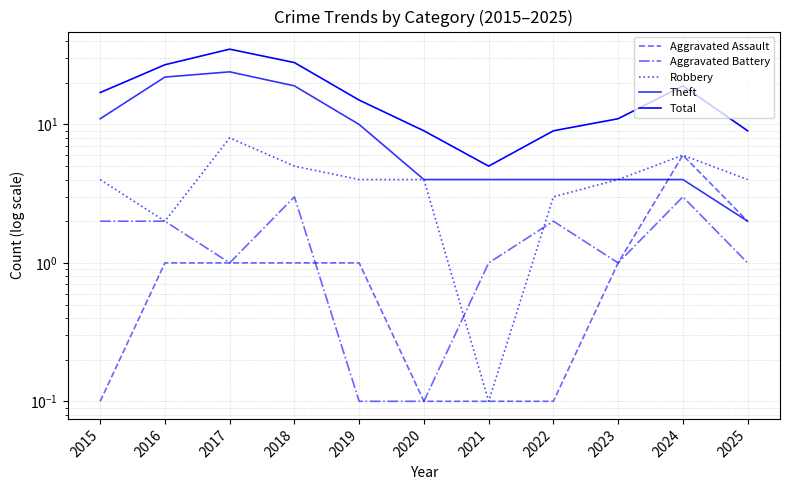

How many interior local peaks does the Theft series have?

1